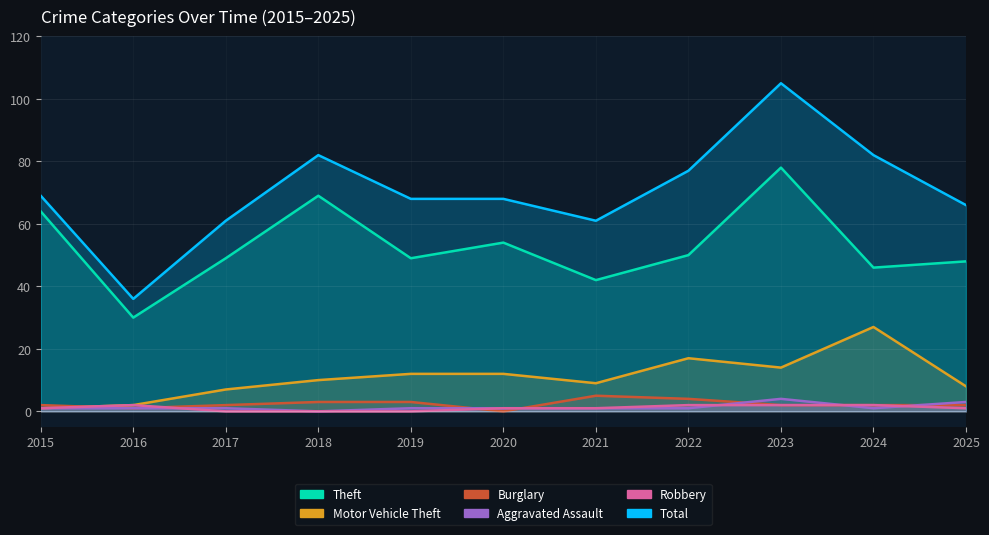

What is the difference between the maximum and minimum values in the Robbery series?

2